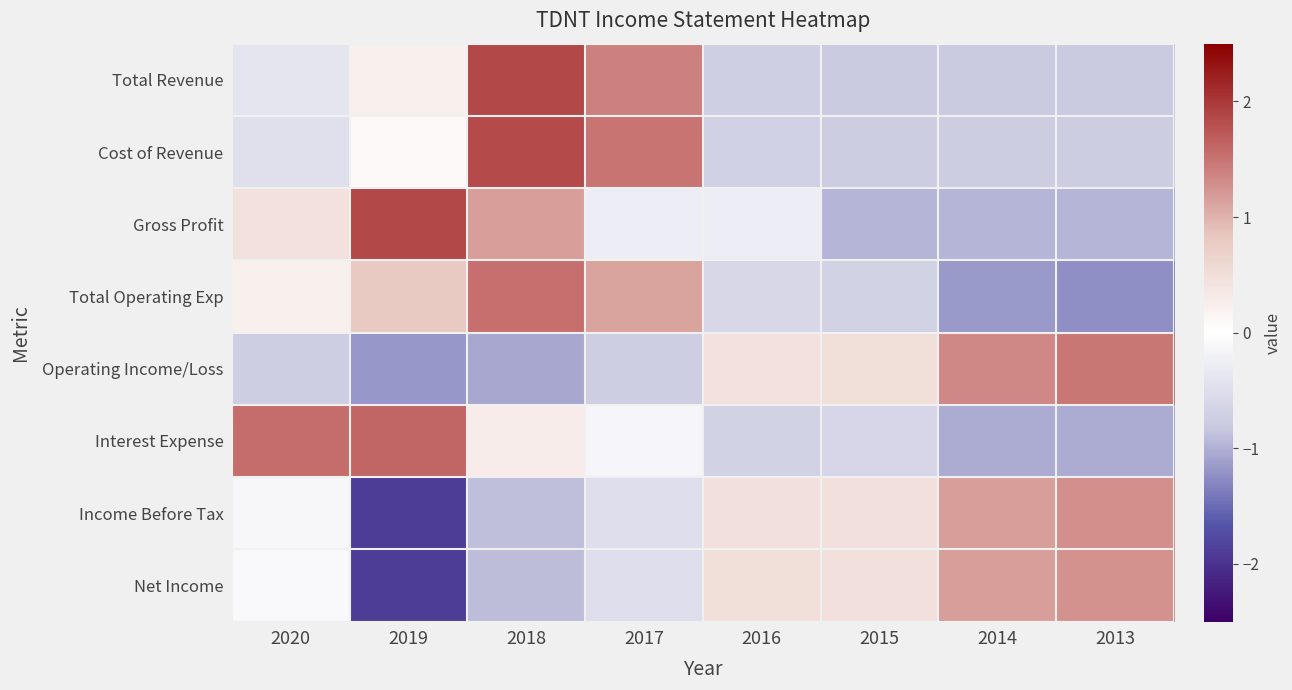

What is the total value across all series at 2015?

-2.4